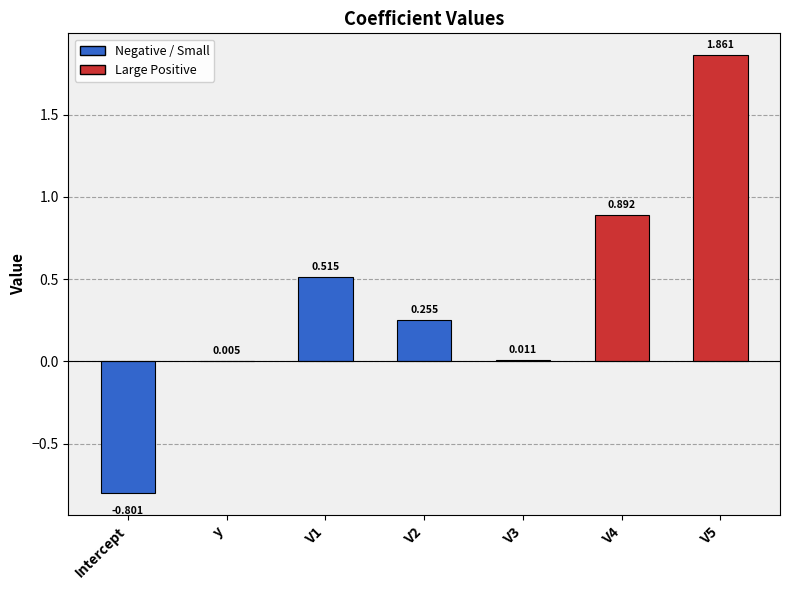

At which label does the data first exceed 0?

y